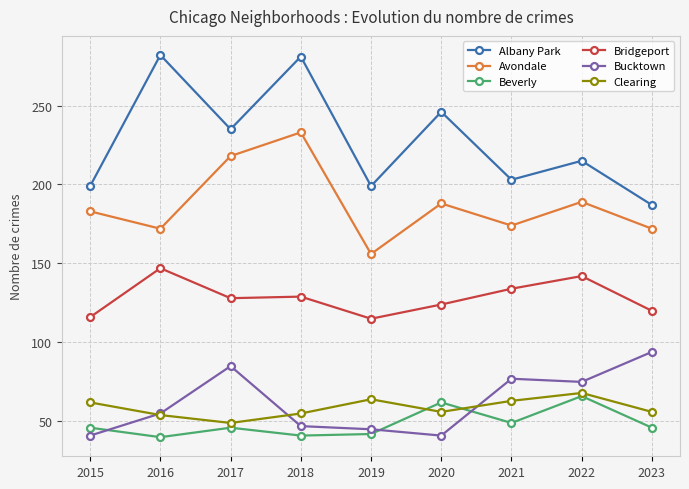

True or false: Albany Park and Bucktown intersect in this chart.

False